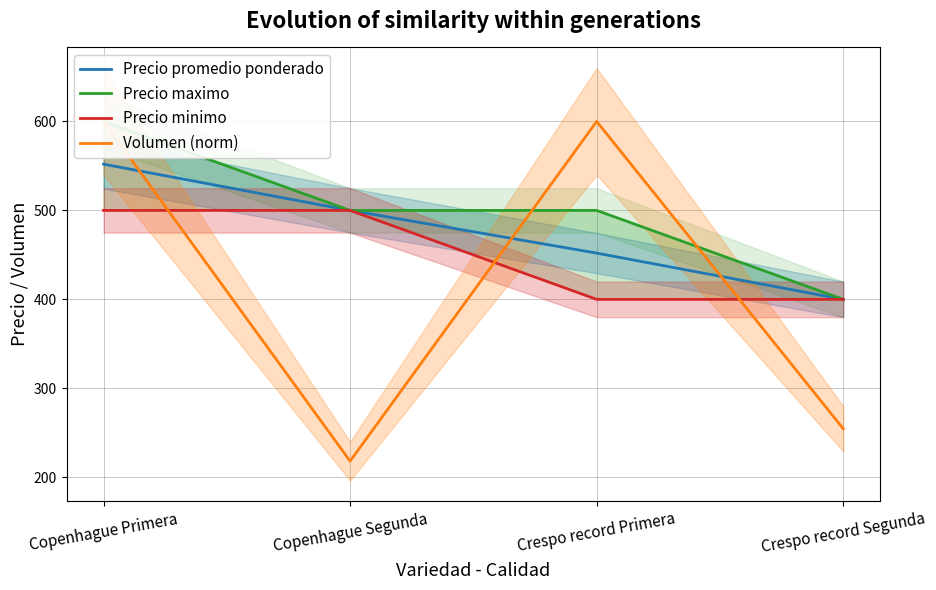

What is the total value across all series at Crespo record Primera?

1952.0